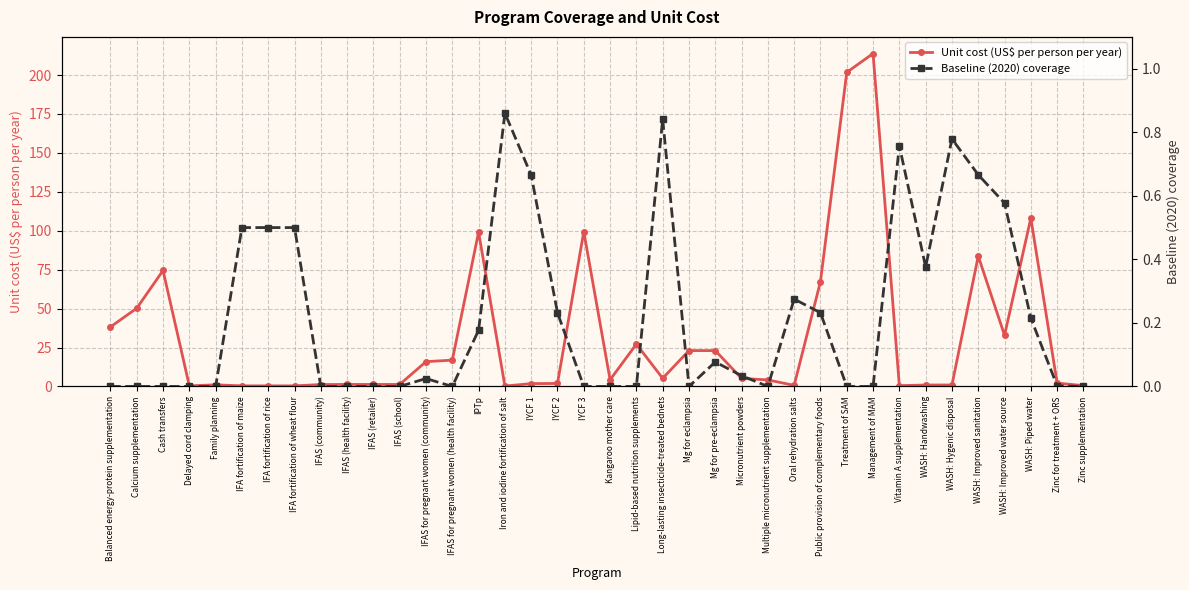

List the series in order of their peak value, lowest first.

Baseline (2020) coverage, Unit cost (US$ per person per year)